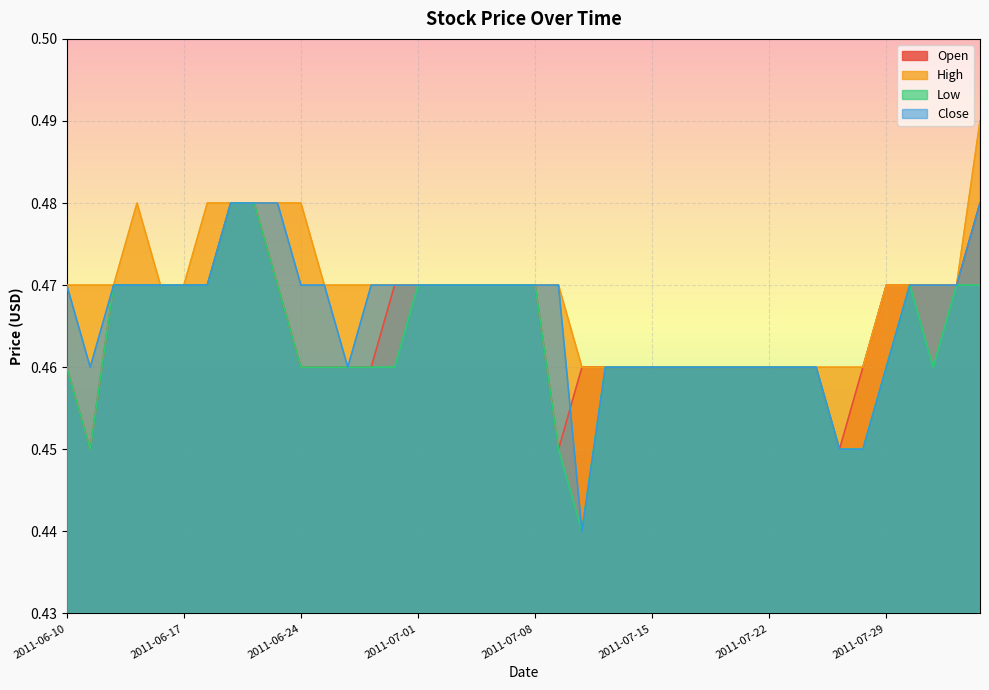

What is the value of the Close point at the 27th from the left?

0.5